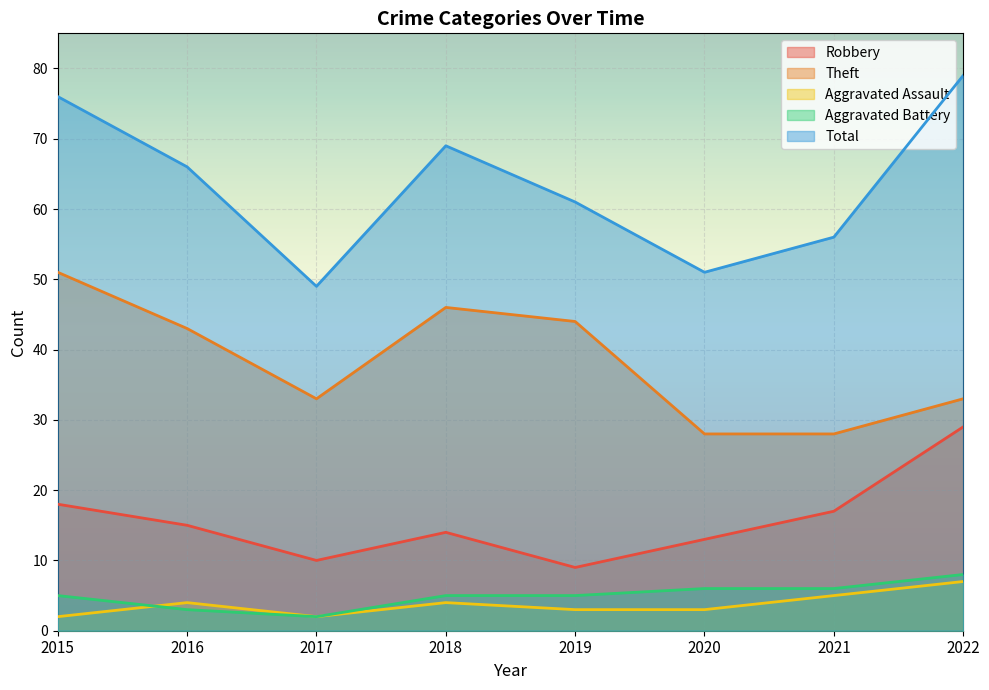

Count the Aggravated Battery values in the range 5 to 6.

5